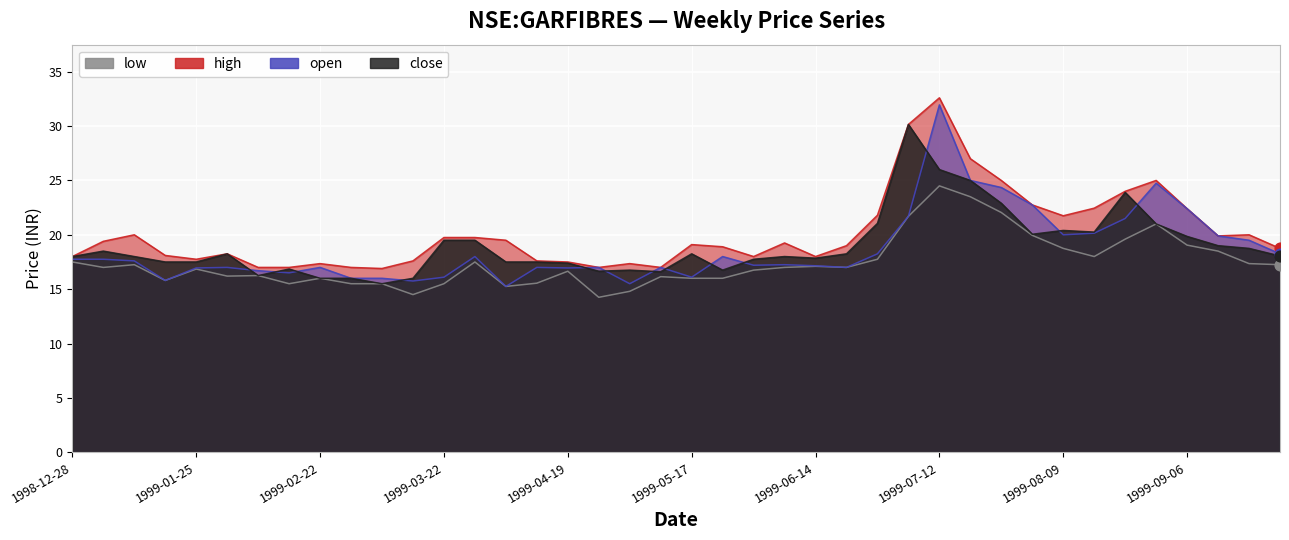

Which series reaches the maximum Y coordinate?

high